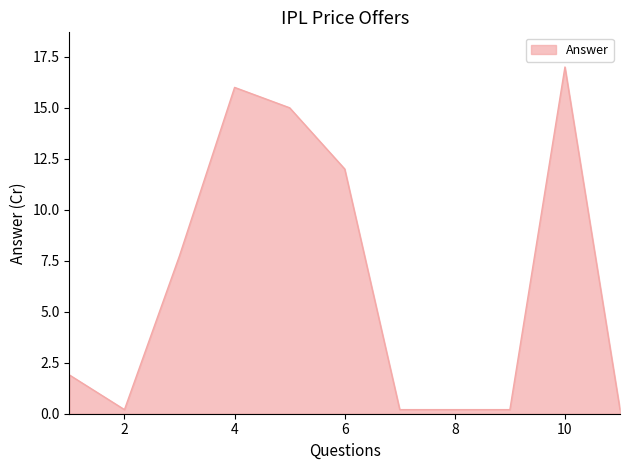

What is the greatest value displayed?

17.0